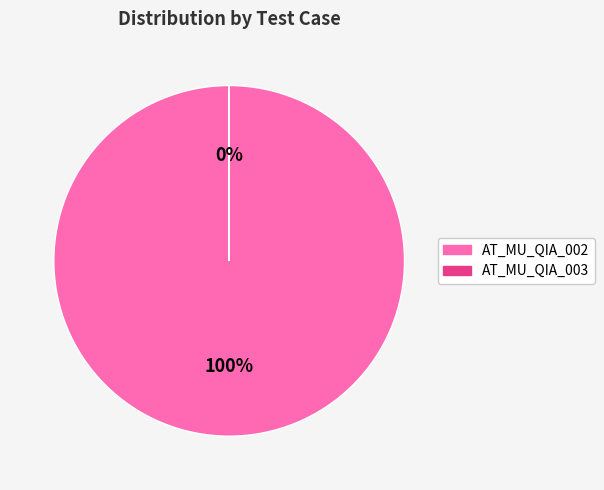

Which slice is the largest?

AT_MU_QIA_002